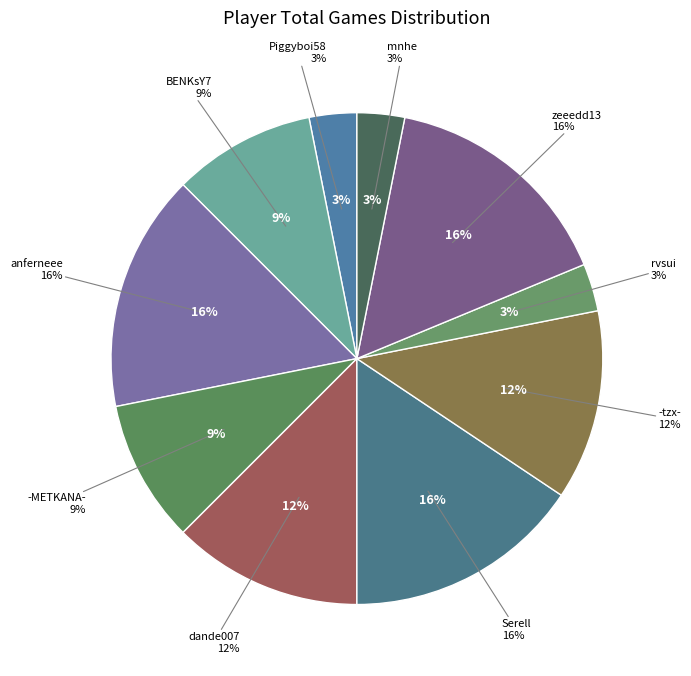

How many slices are in this pie chart?

10